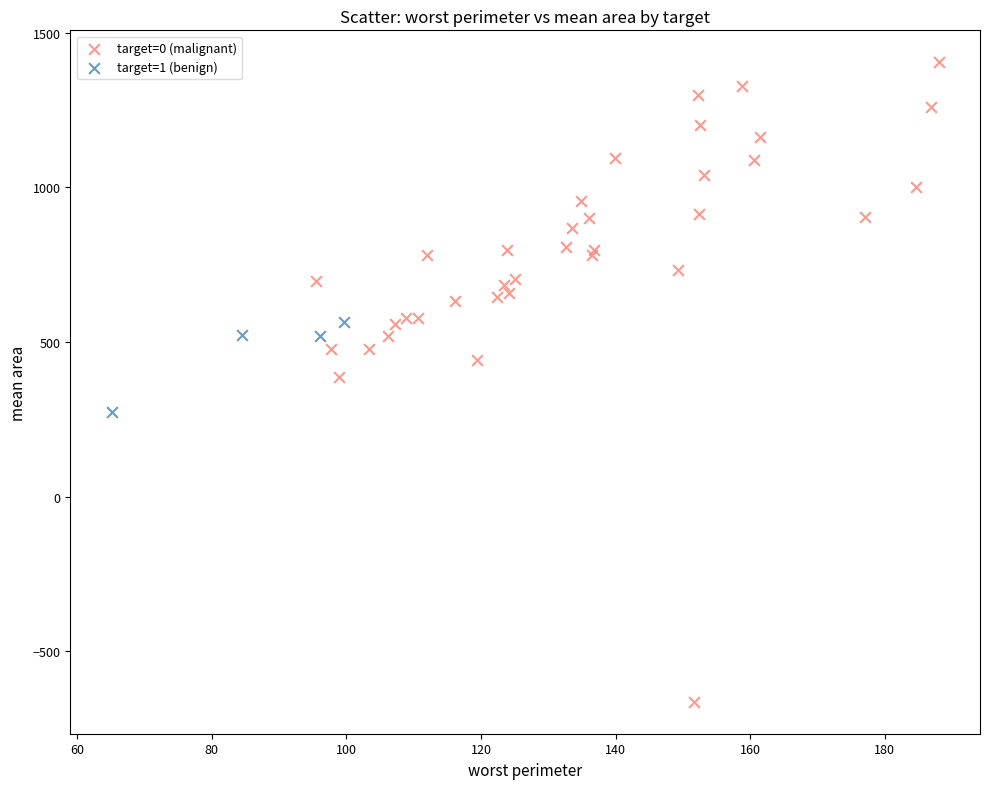

Which series contains the lowest Y value?

target=0 (malignant)